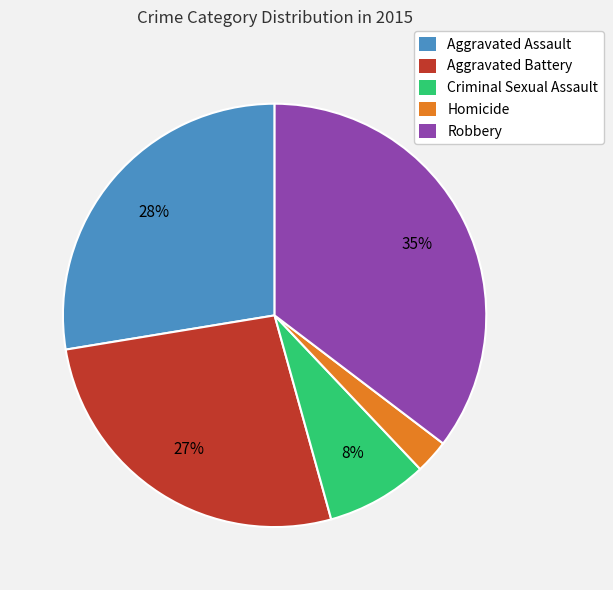

Which has a higher value, Robbery or Aggravated Assault?

Robbery